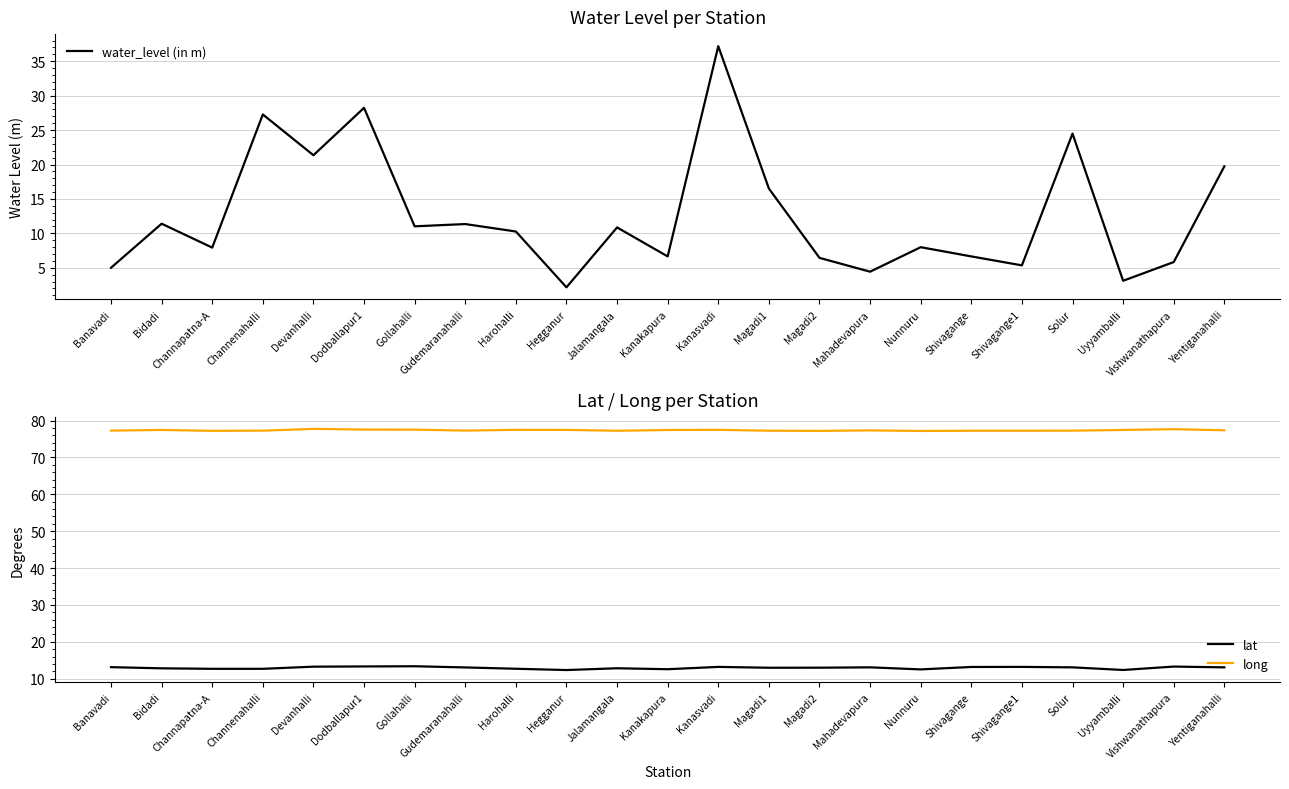

True or false: lat has a value of 19.9 at Gollahalli.

False